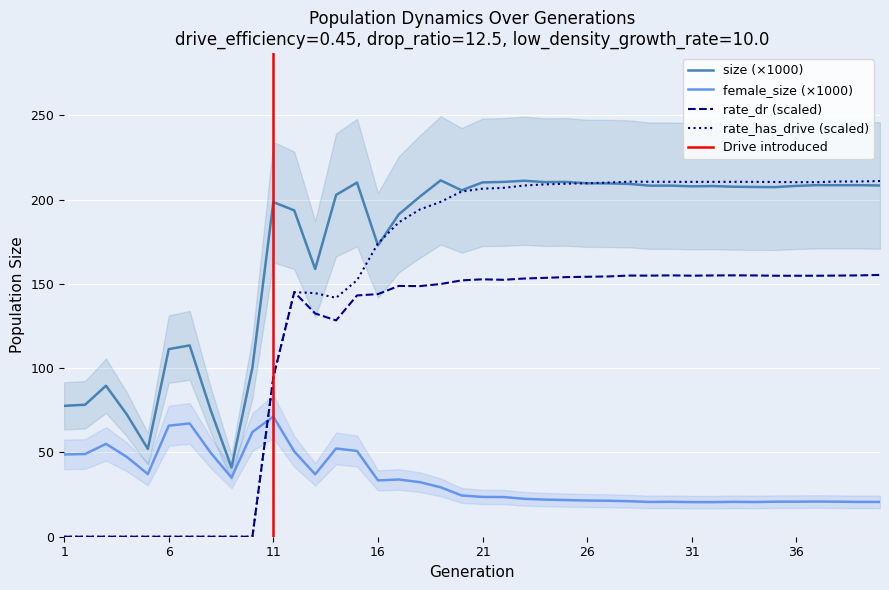

At which label does size reach its peak?

19